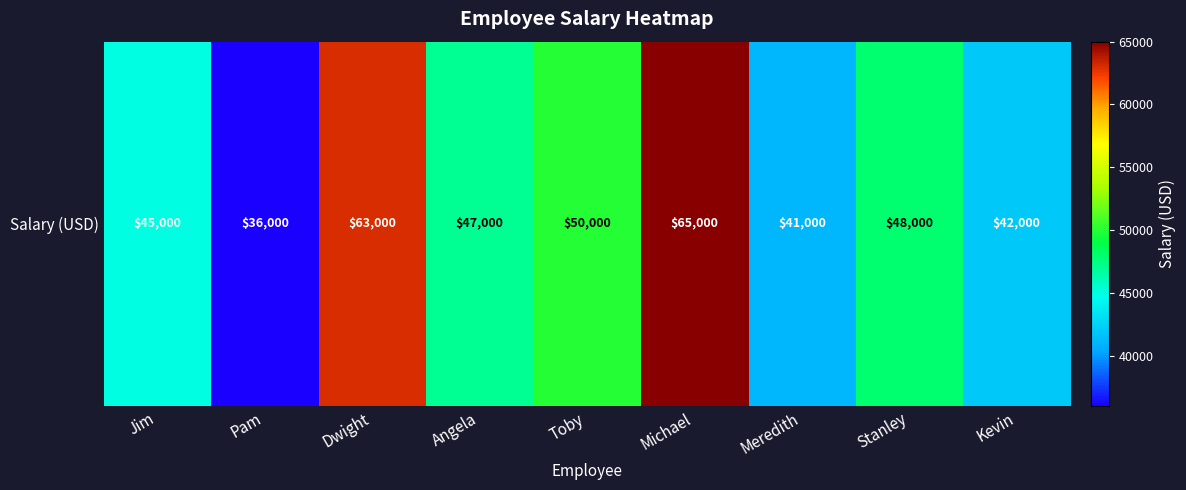

What is the sum of the values at Michael and Meredith?

106000